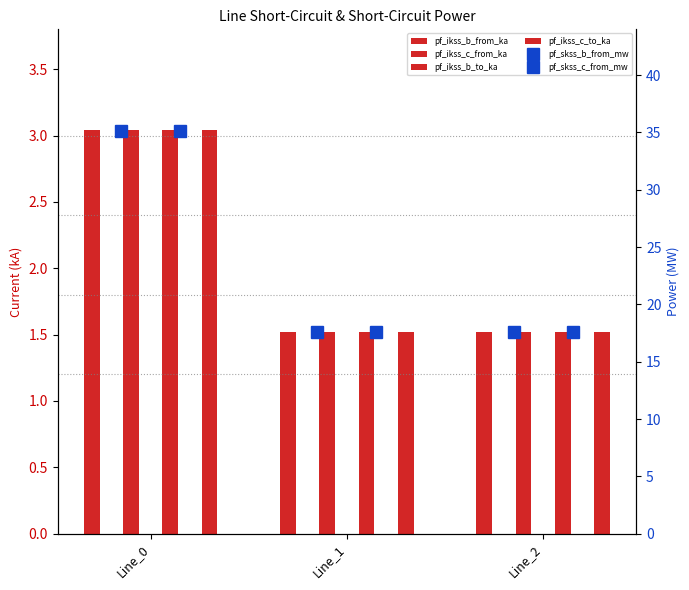

How many groups of bars are there?

3